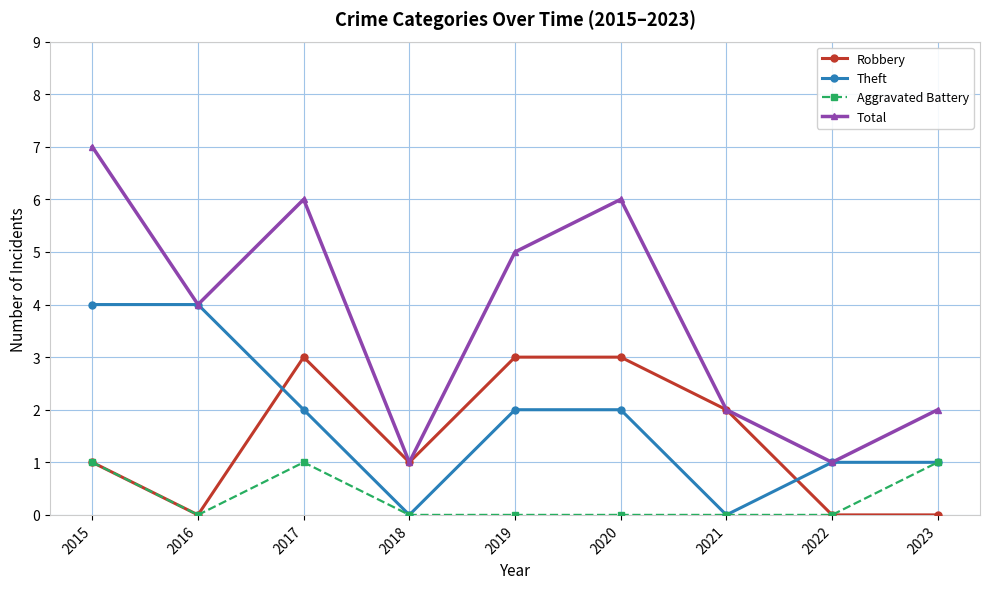

The Aggravated Battery series shows 0 at 2019. True or false?

True